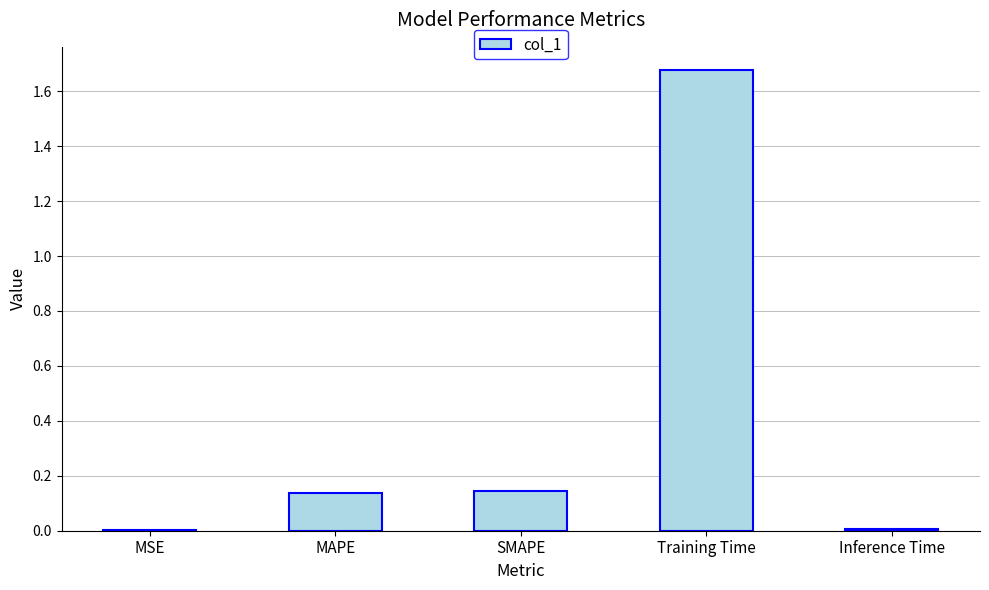

Which label corresponds to the largest value in the chart?

Training Time